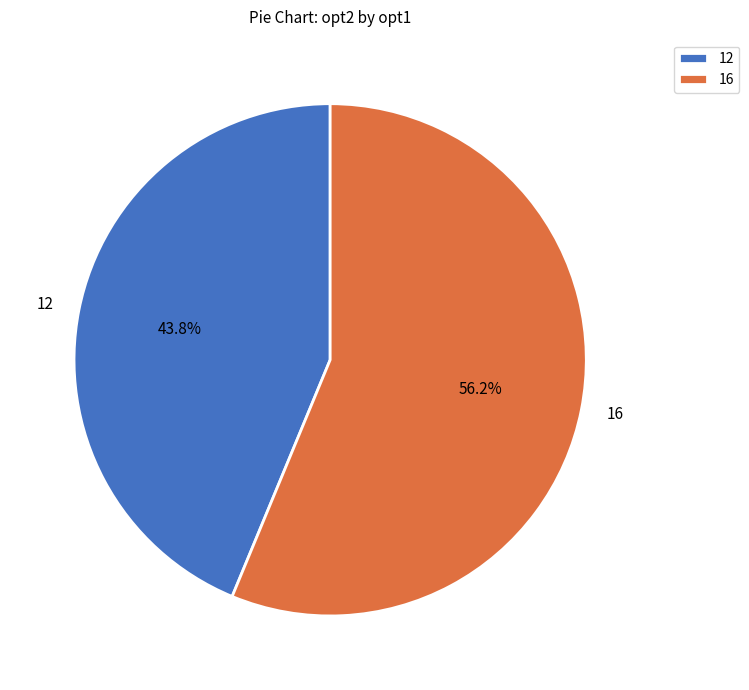

Between 16 and 12, which is larger?

16